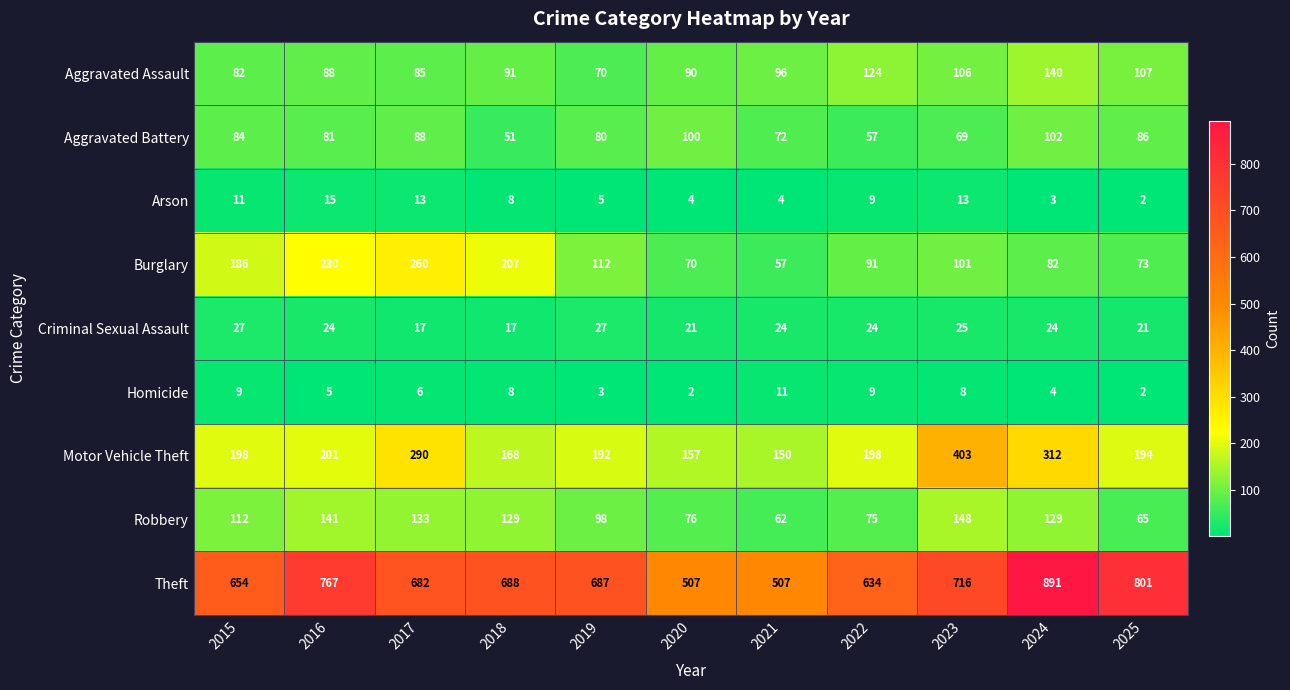

Rank the series by their maximum value, from highest to lowest.

Theft, Motor Vehicle Theft, Burglary, Robbery, Aggravated Assault, Aggravated Battery, Criminal Sexual Assault, Arson, Homicide